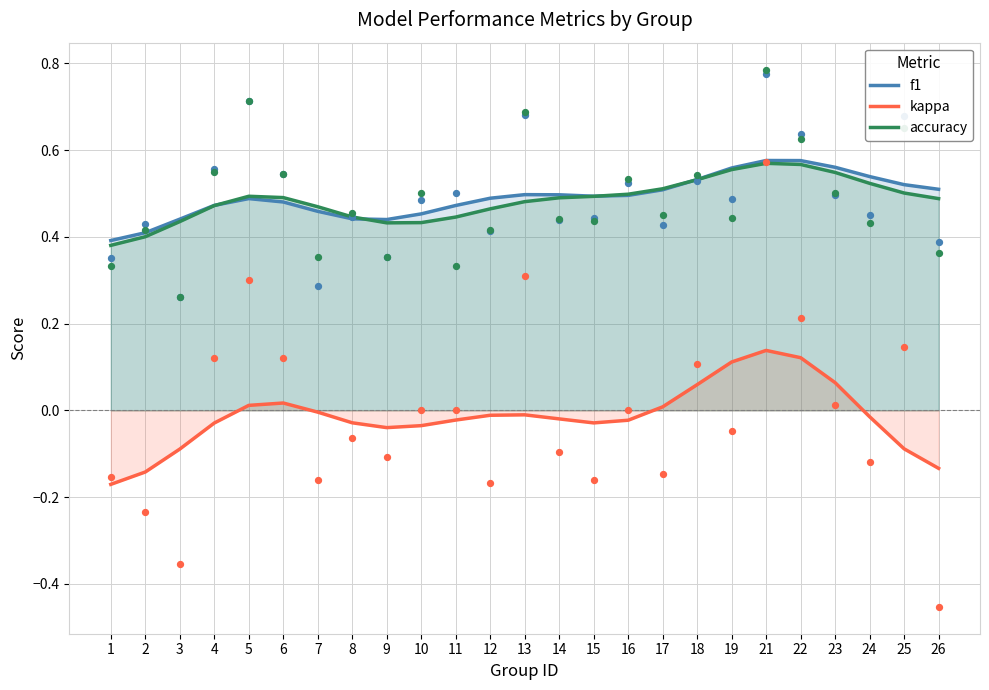

Which series reaches the minimum Y coordinate?

kappa